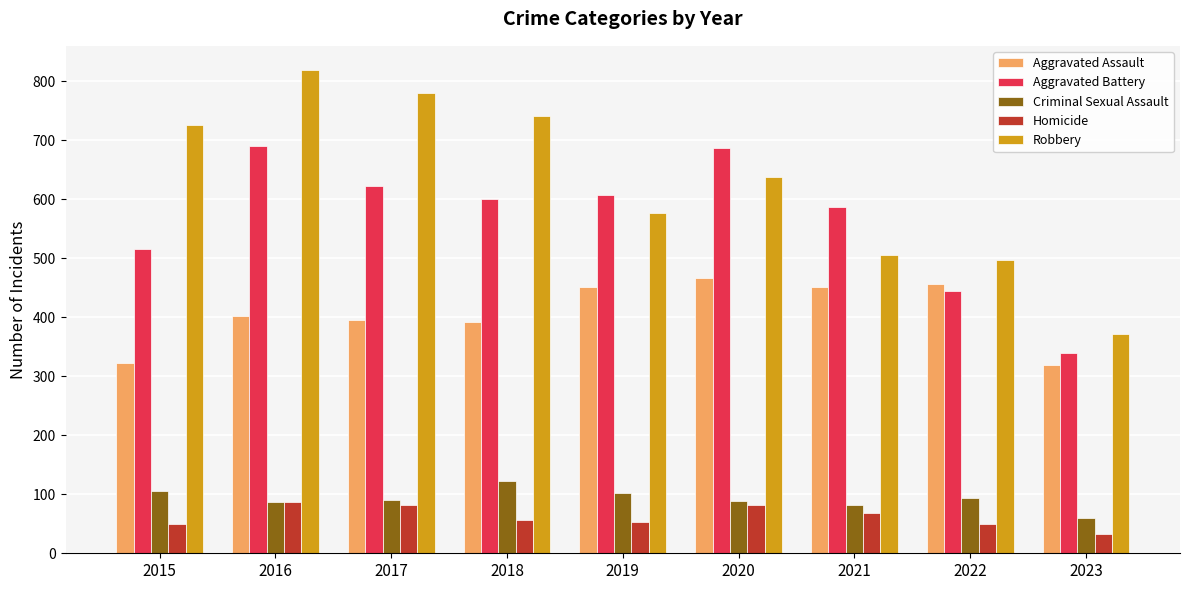

Is the value of Aggravated Battery at 2023 greater than the value of Homicide at 2021?

Yes